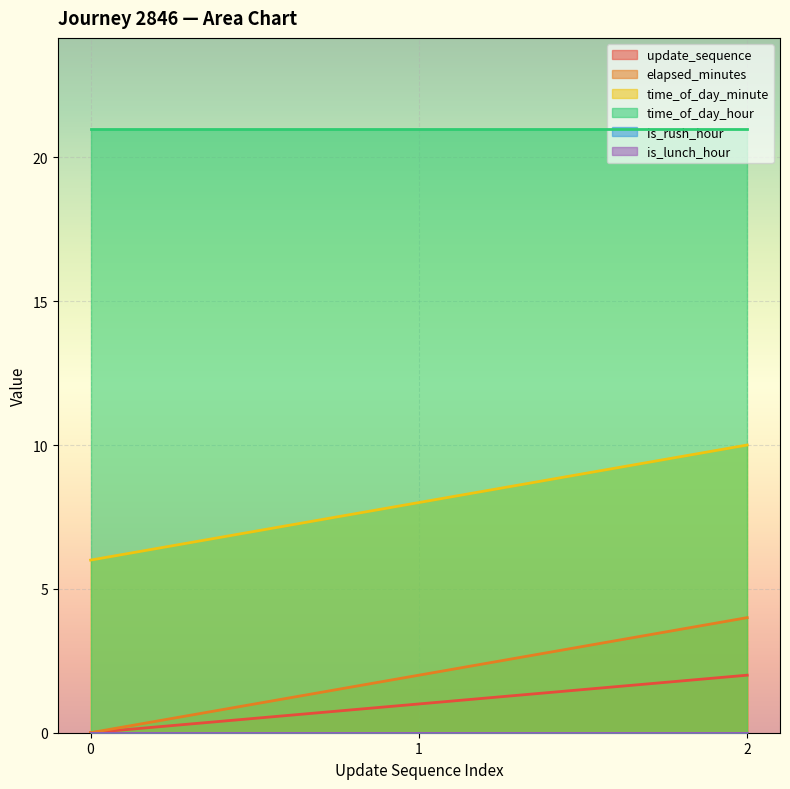

The value of elapsed_minutes at 0 is 0. True or false?

True